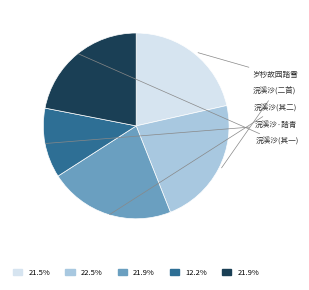

Is there any slice that represents more than half of the pie?

No